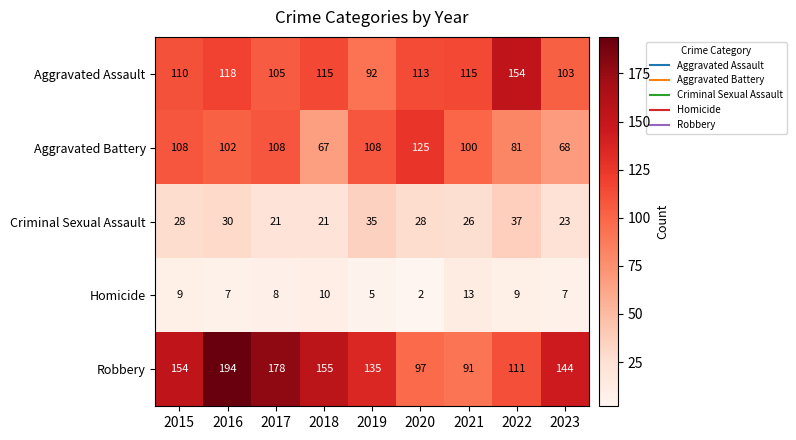

Count the number of data series in this chart.

5